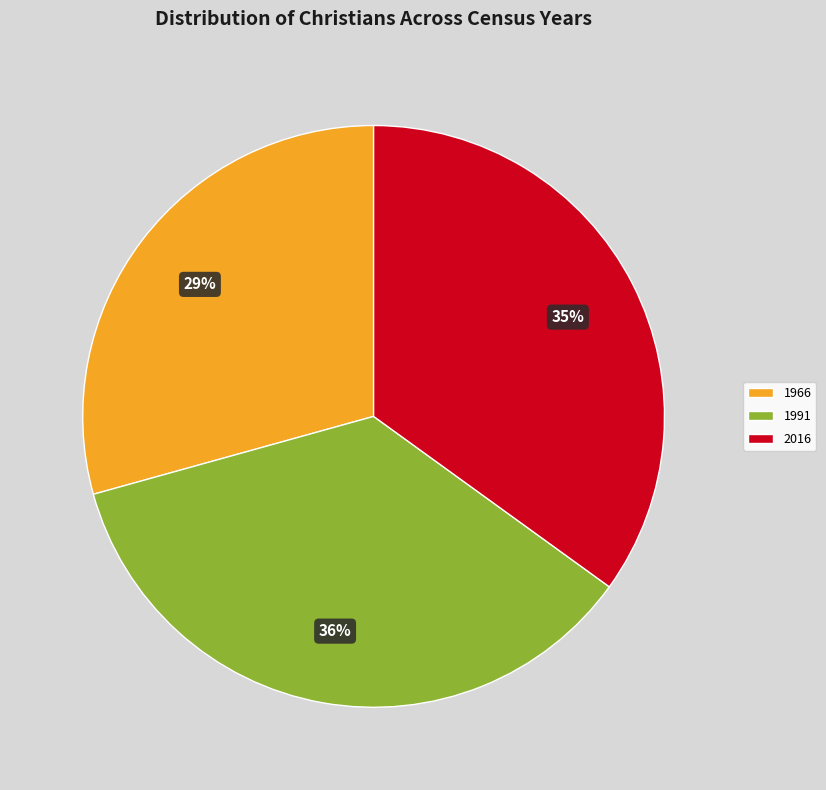

Which slice is the smallest?

1966